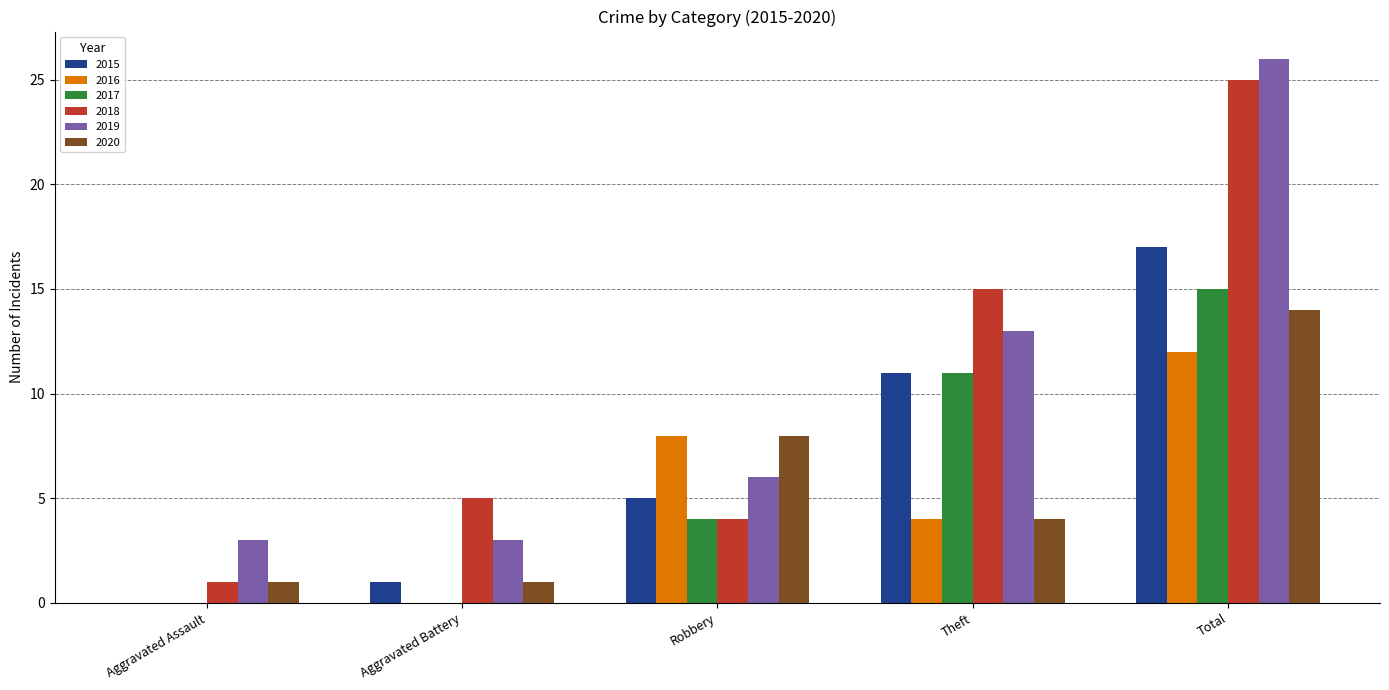

Which category has the highest value across all series?

Total